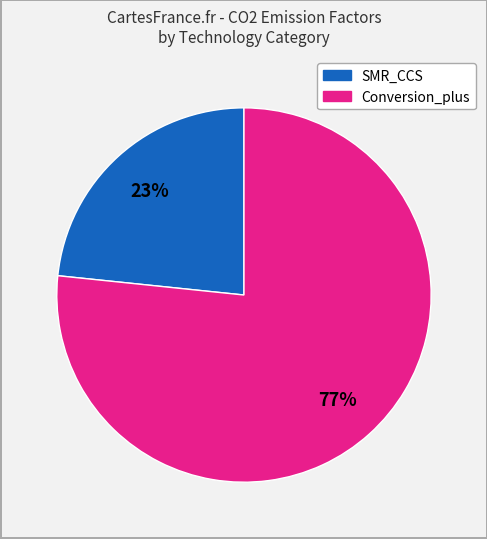

To the nearest percent, what is the average slice percentage?

50%